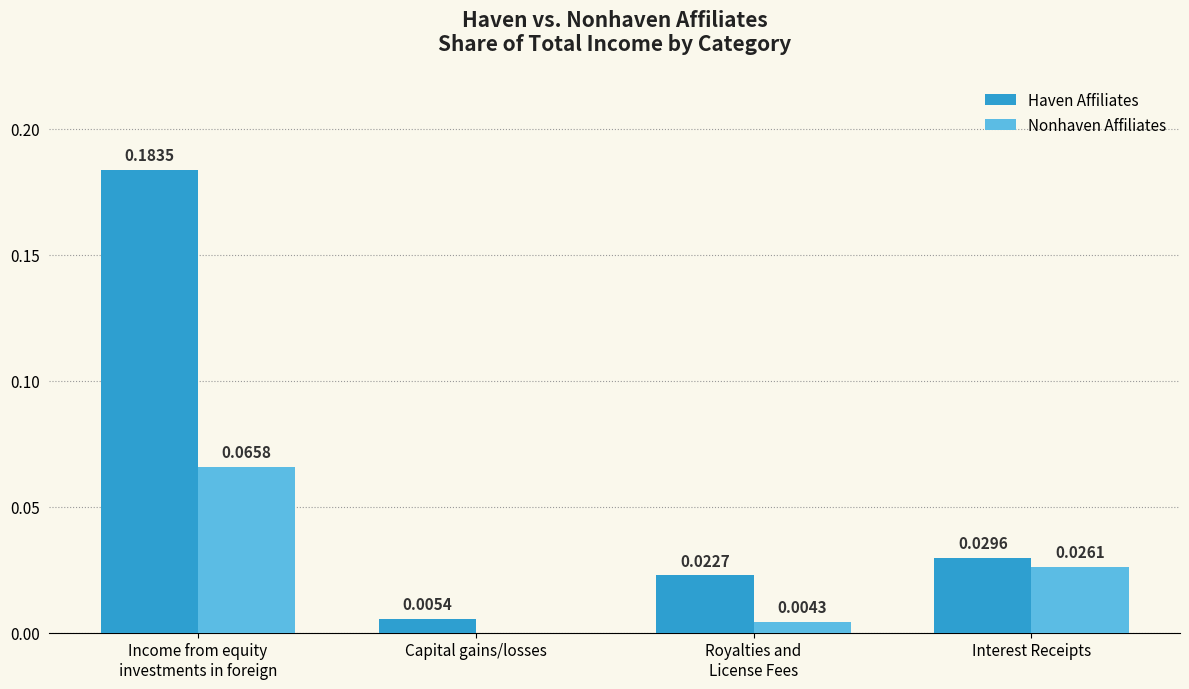

What are all the series names shown in the legend?

Haven Affiliates, Nonhaven Affiliates